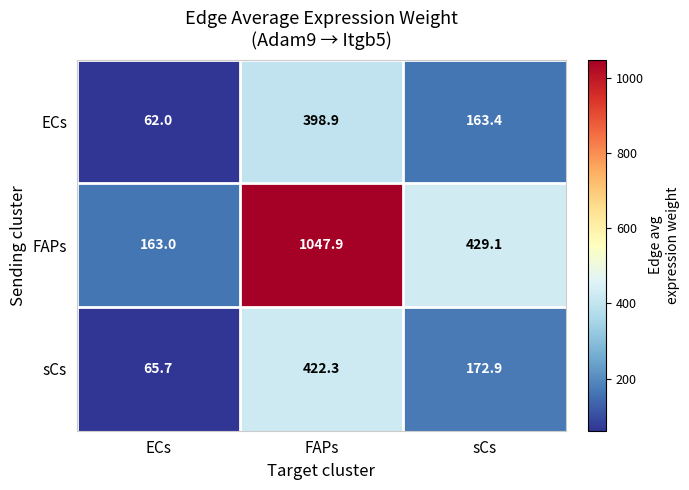

Which series has the largest total across all categories?

FAPs